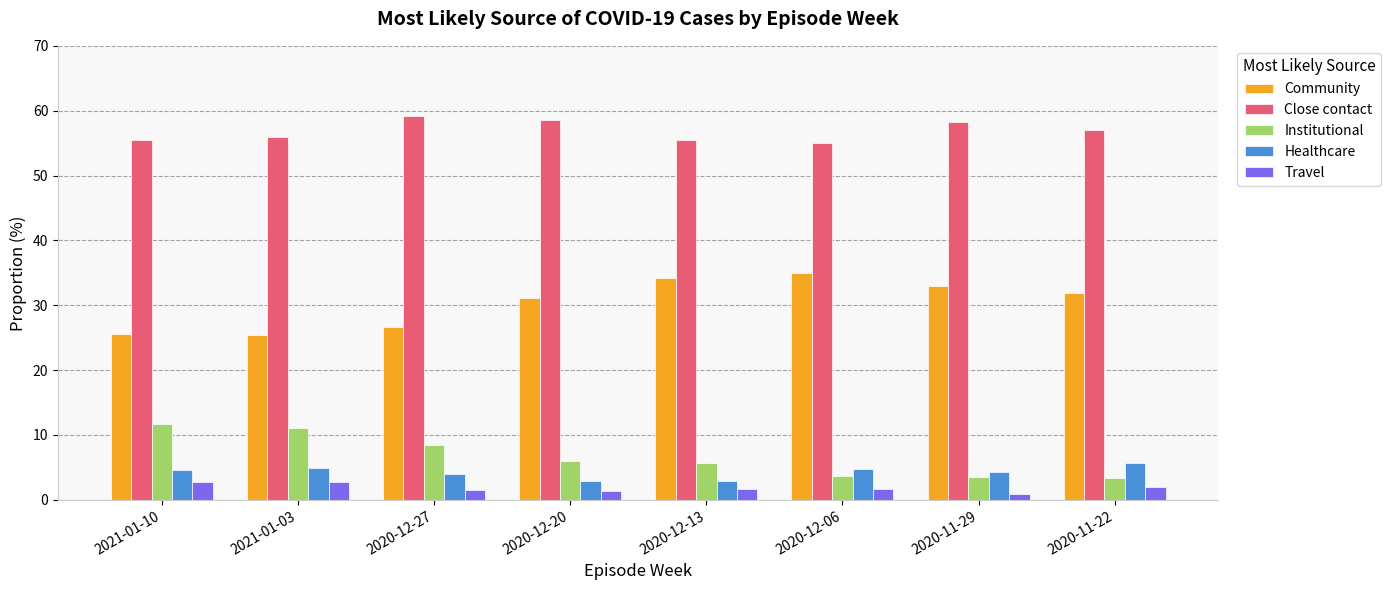

The Institutional series shows 11.0 at 2021-01-03. True or false?

True